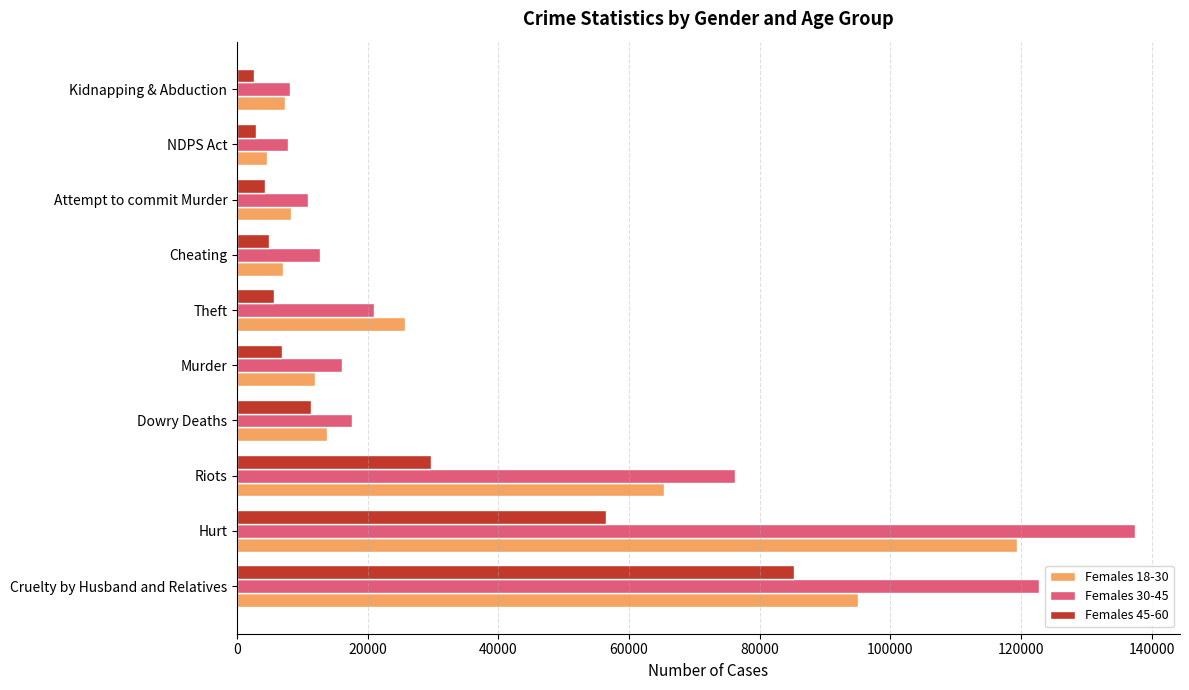

What are all the series names shown in the legend?

Females 18-30, Females 30-45, Females 45-60